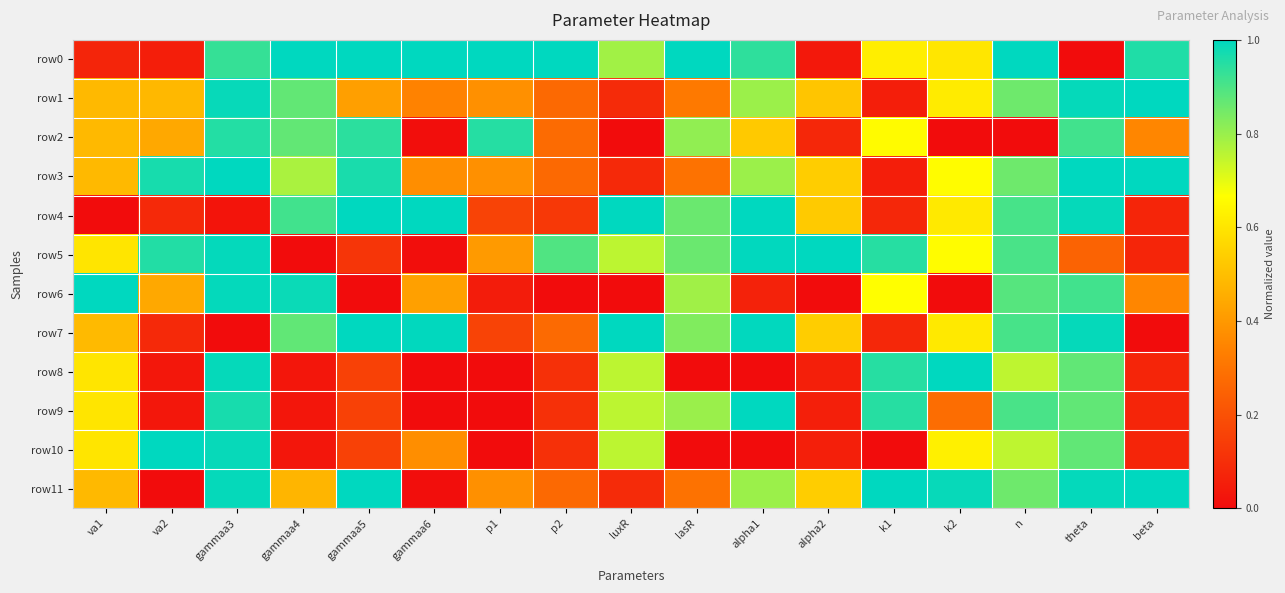

Which series has the largest total across all categories?

row0